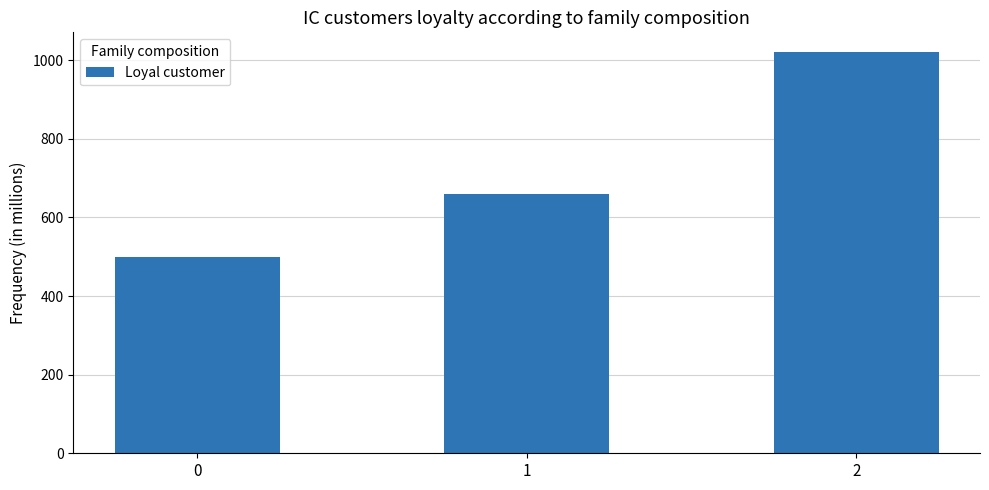

The value at 0 is 292. True or false?

False